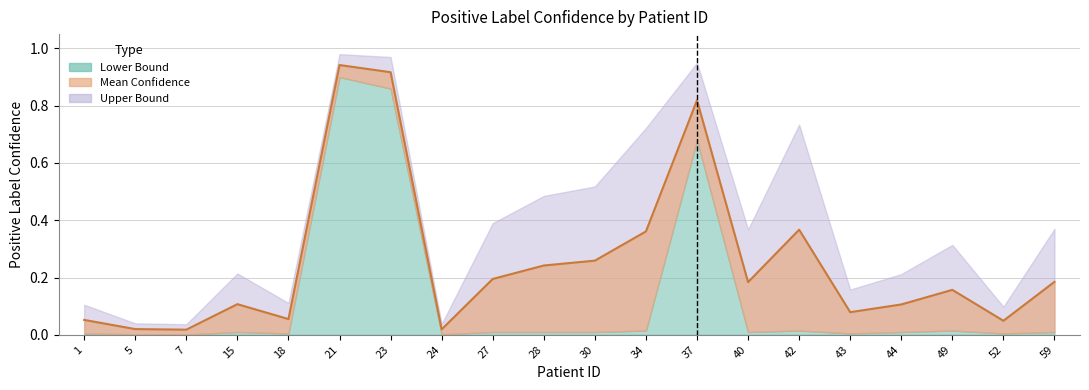

How many interior local peaks does the Lower Bound series have?

5